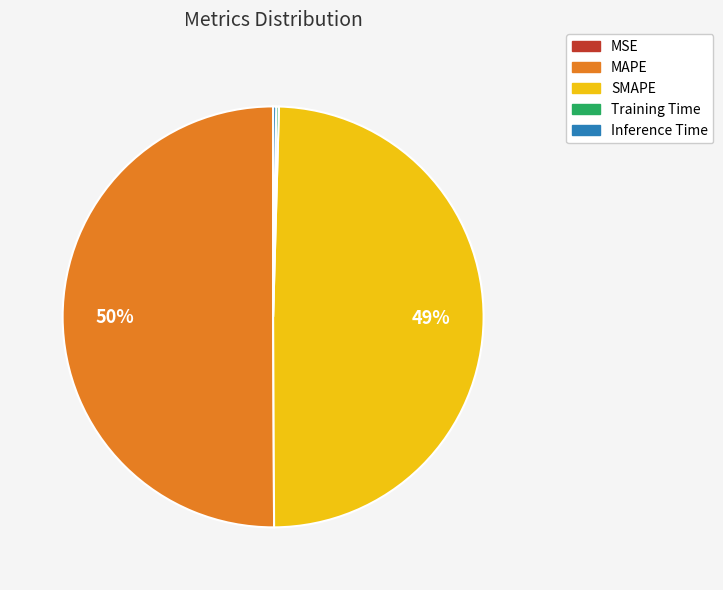

Is SMAPE the majority of the pie?

No